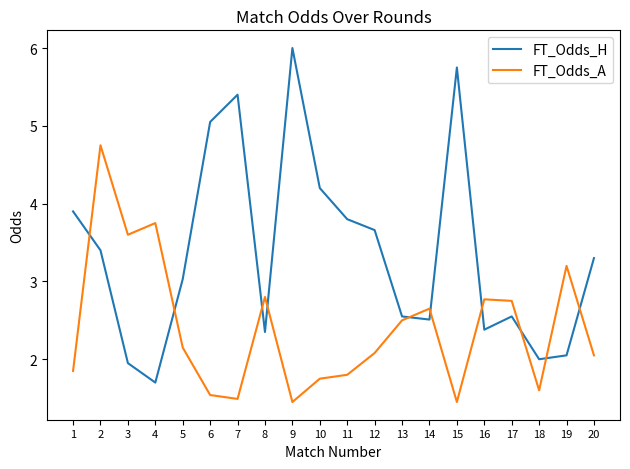

How many lines are shown in the chart?

2